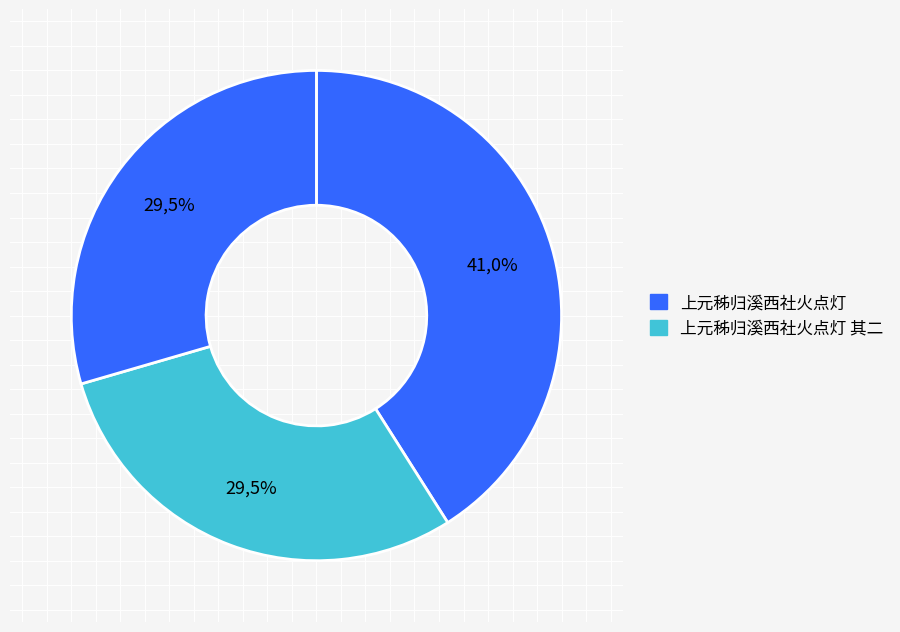

What is the largest slice in the pie chart?

上元秭归溪西社火点灯